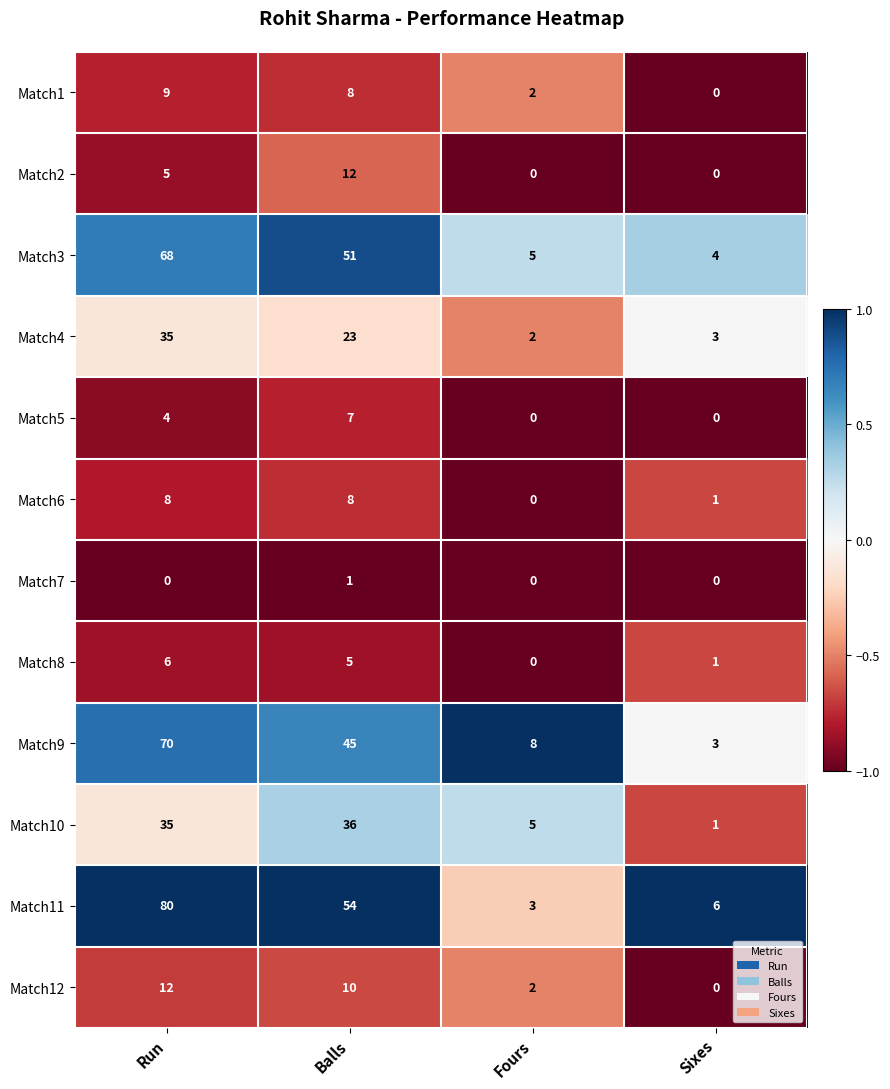

Where is Match6 nearest to the value 4?

Sixes